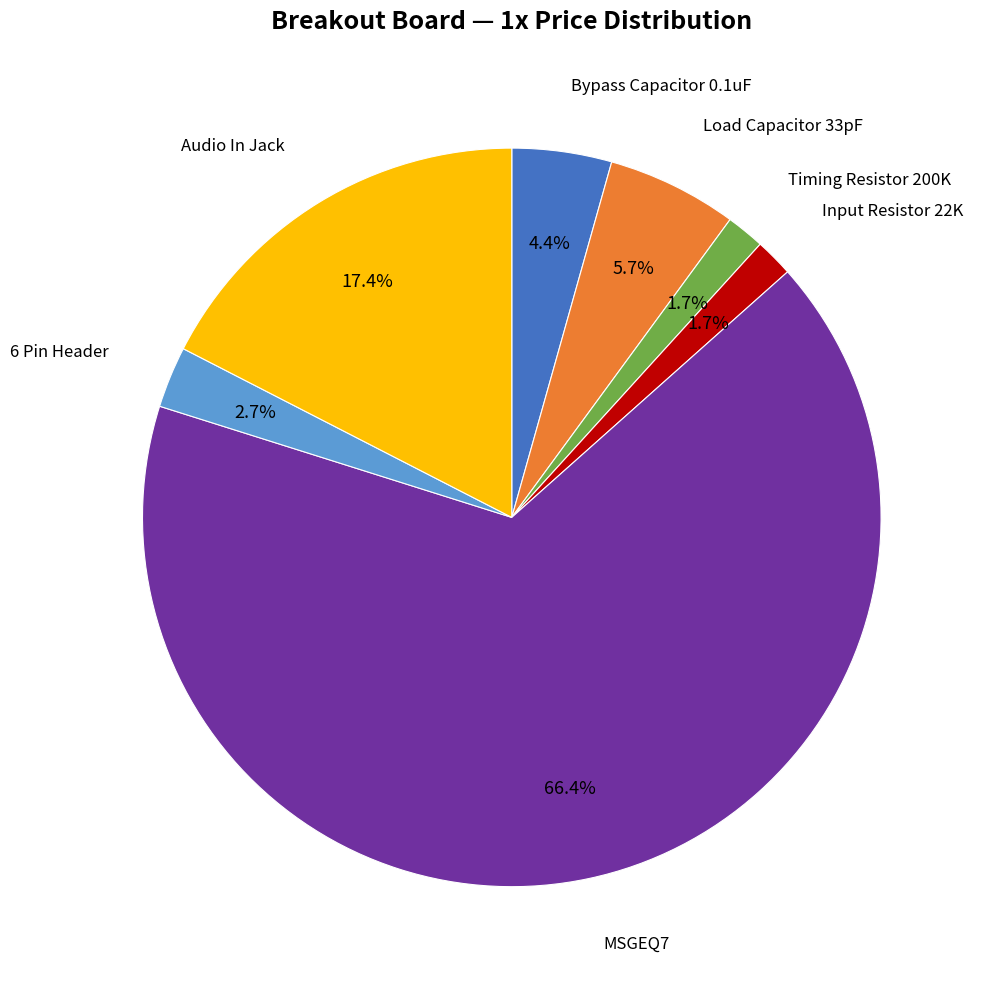

Is there any slice that represents more than half of the pie?

Yes